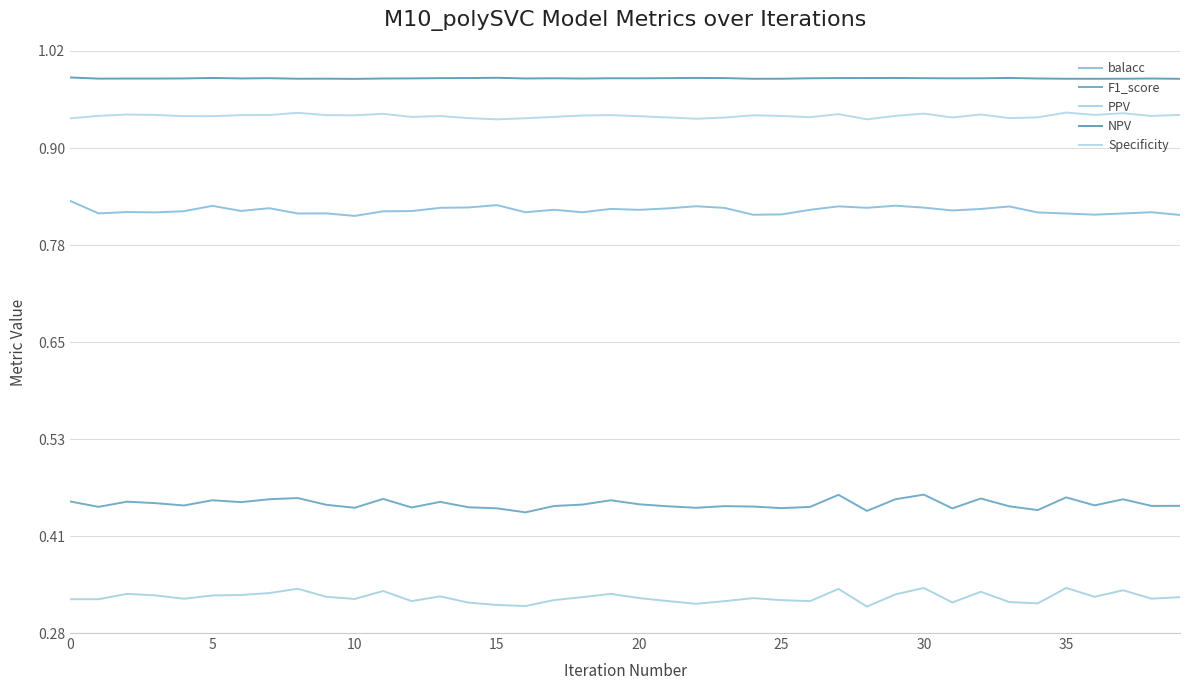

Does the chart have visible grid lines?

Yes